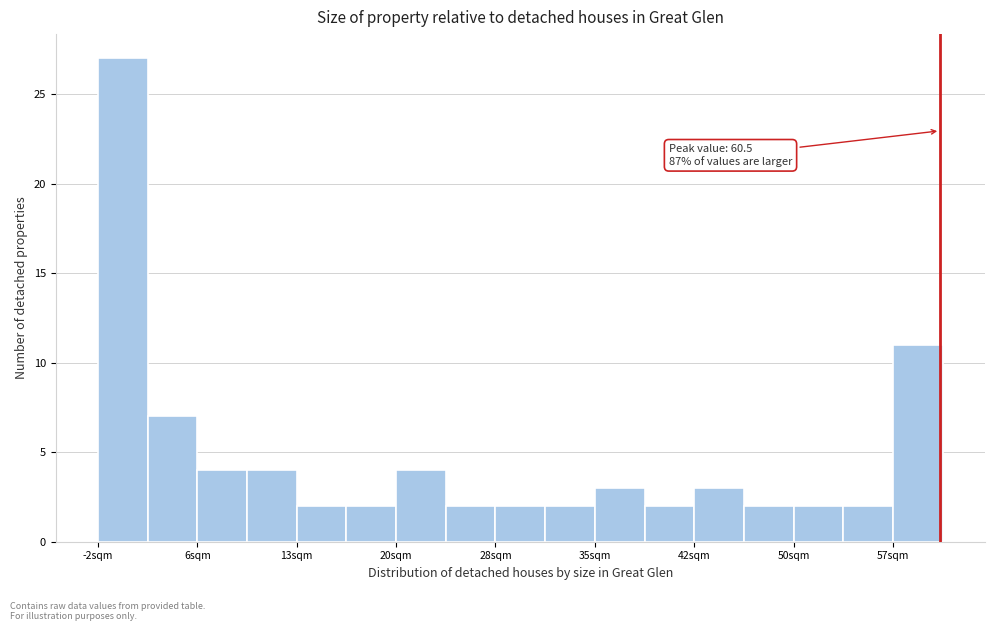

Read against the x-axis, roughly where is the centre of the tallest bar?

0